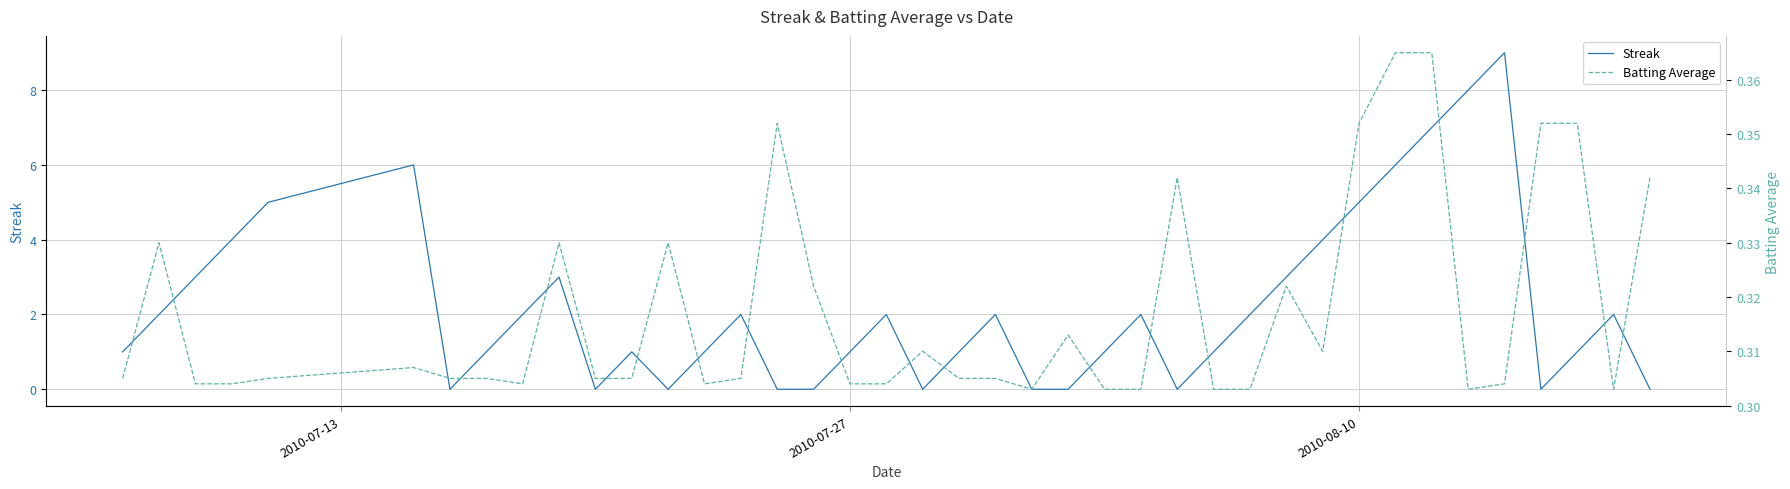

Which series has the largest total across all categories?

Streak